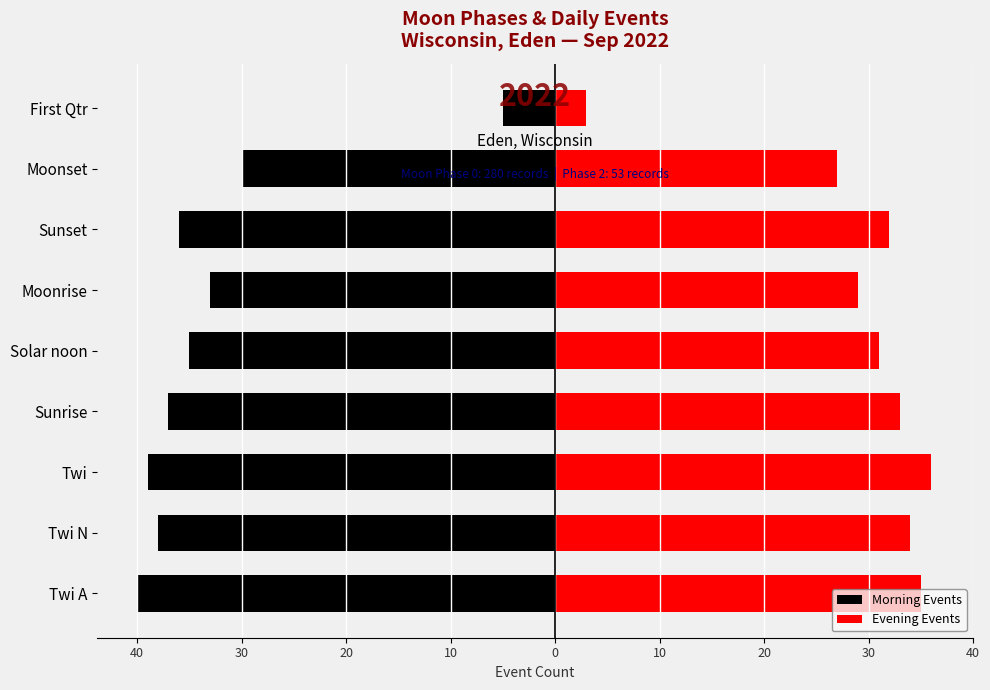

What value does the Evening Events series have at Twi N, to the nearest 10?

30